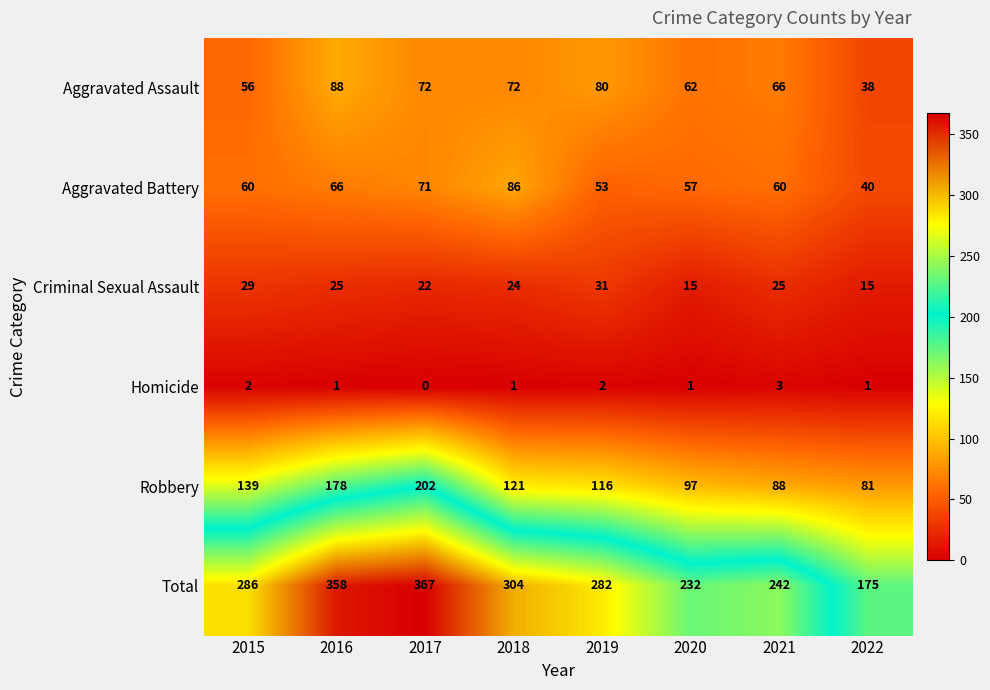

At which label does Homicide reach its minimum?

2017